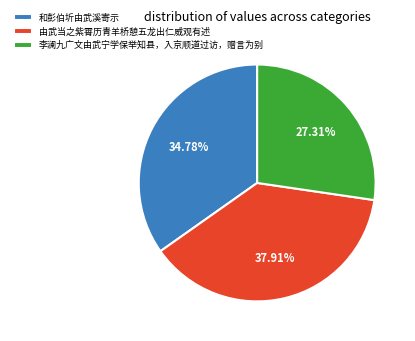

Which category has the smallest portion of the pie?

李澜九广文由武宁学保举知县，入京顺道过访，赠言为别